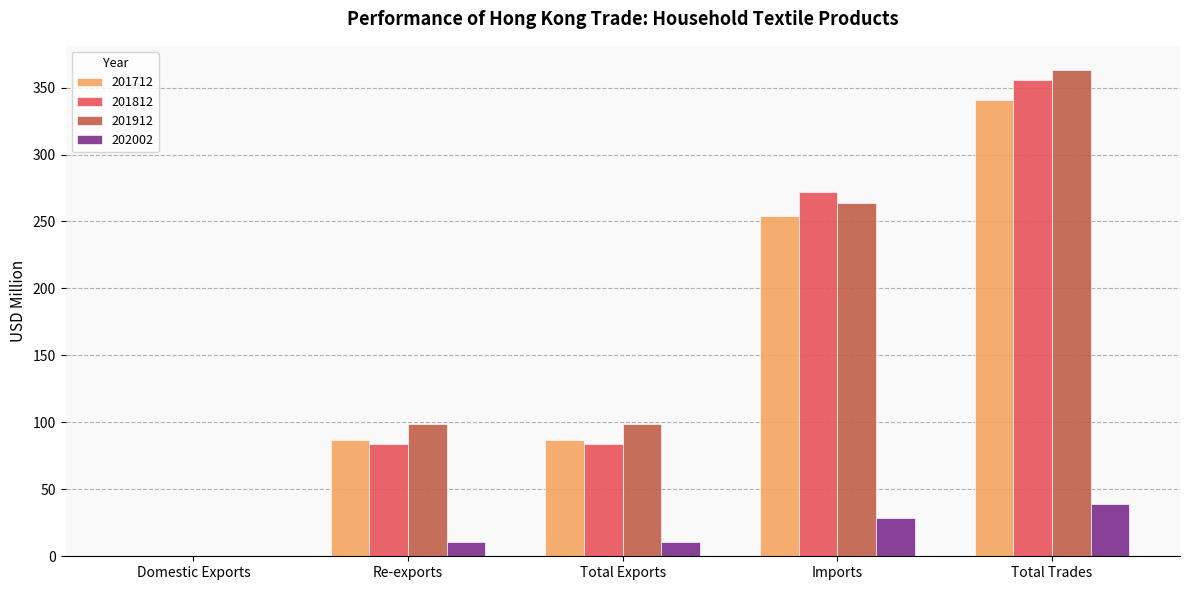

Is it true that 201912 equals 422.0 at Imports?

False